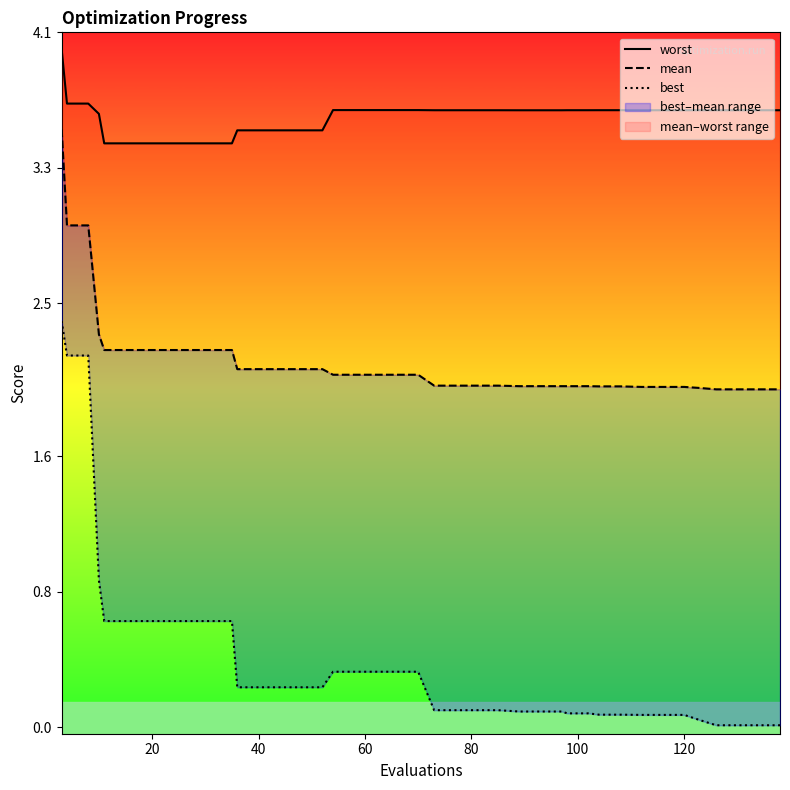

List the series in order of their overall mean, lowest first.

best, mean, worst